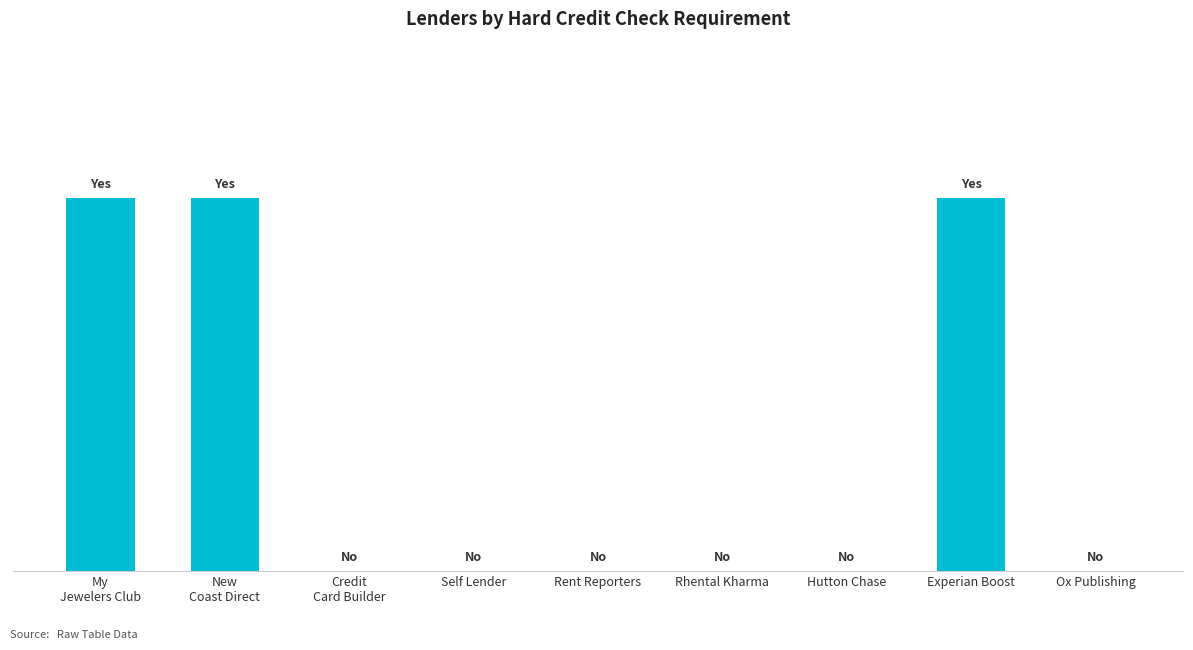

The chart shows a value of 2 at New
Coast Direct. True or false?

False